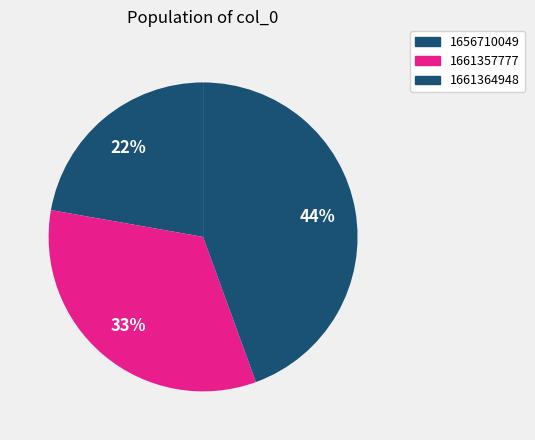

How many segments does this pie chart have?

3